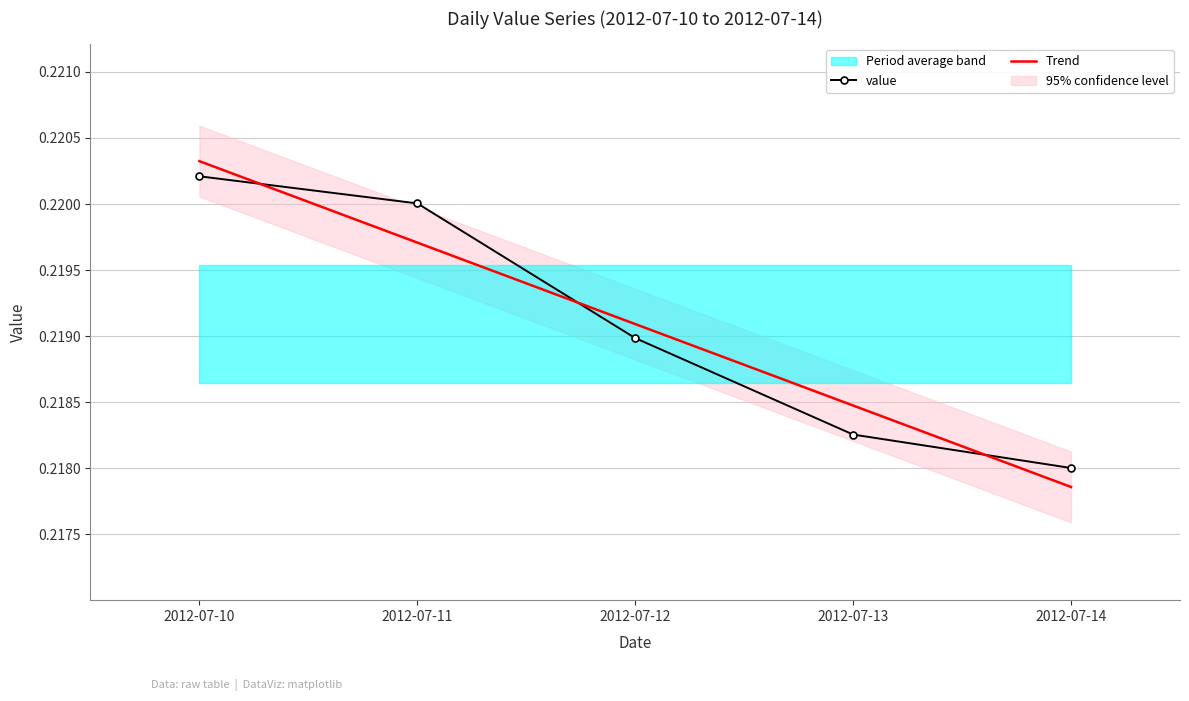

Which series has the largest total across all categories?

value